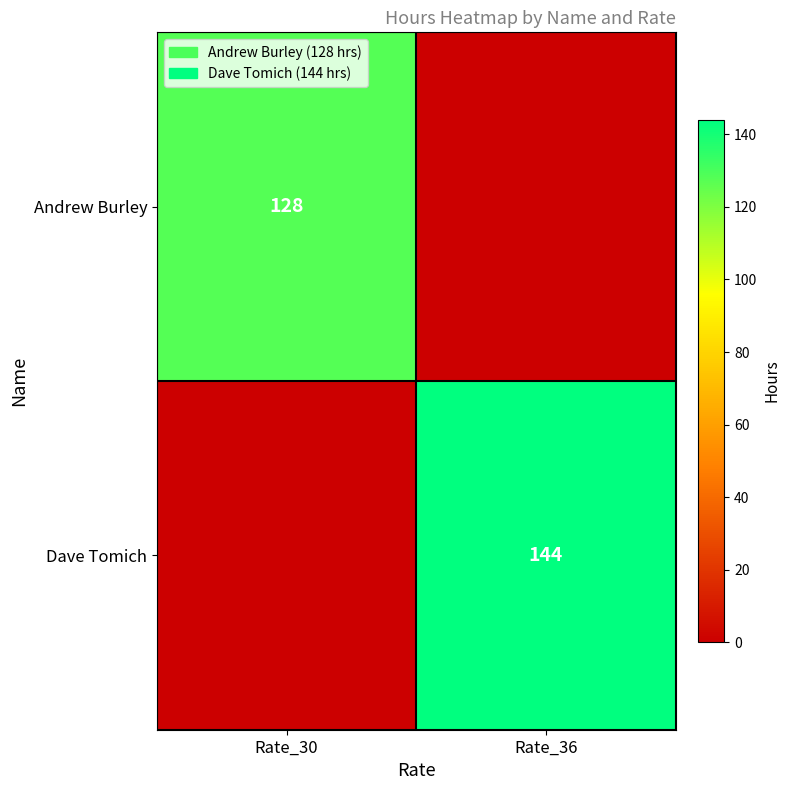

At how many categories does at least one series exceed 99?

2